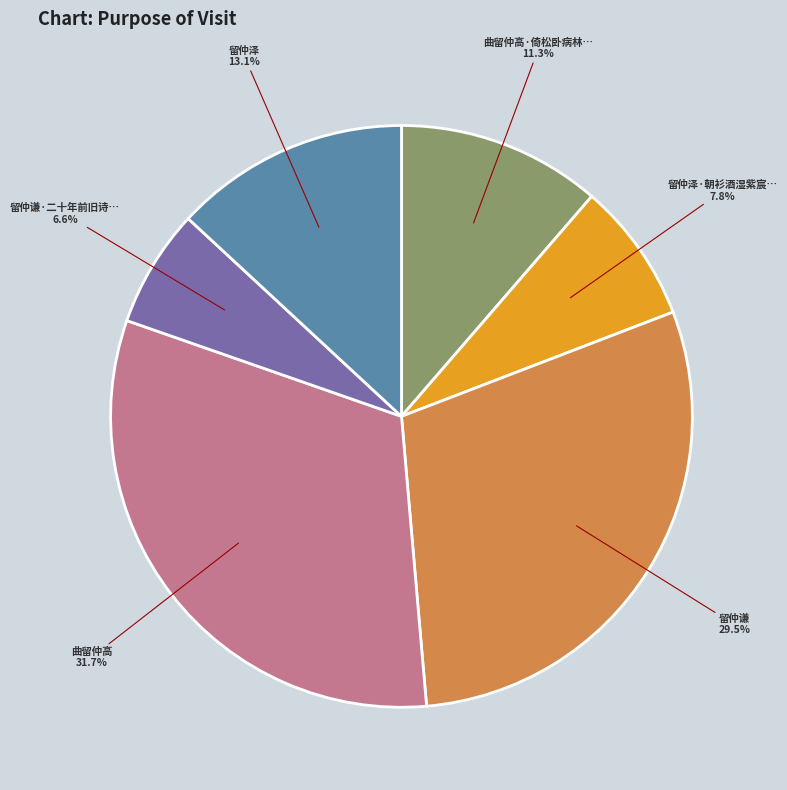

Is there a majority slice in this chart?

No